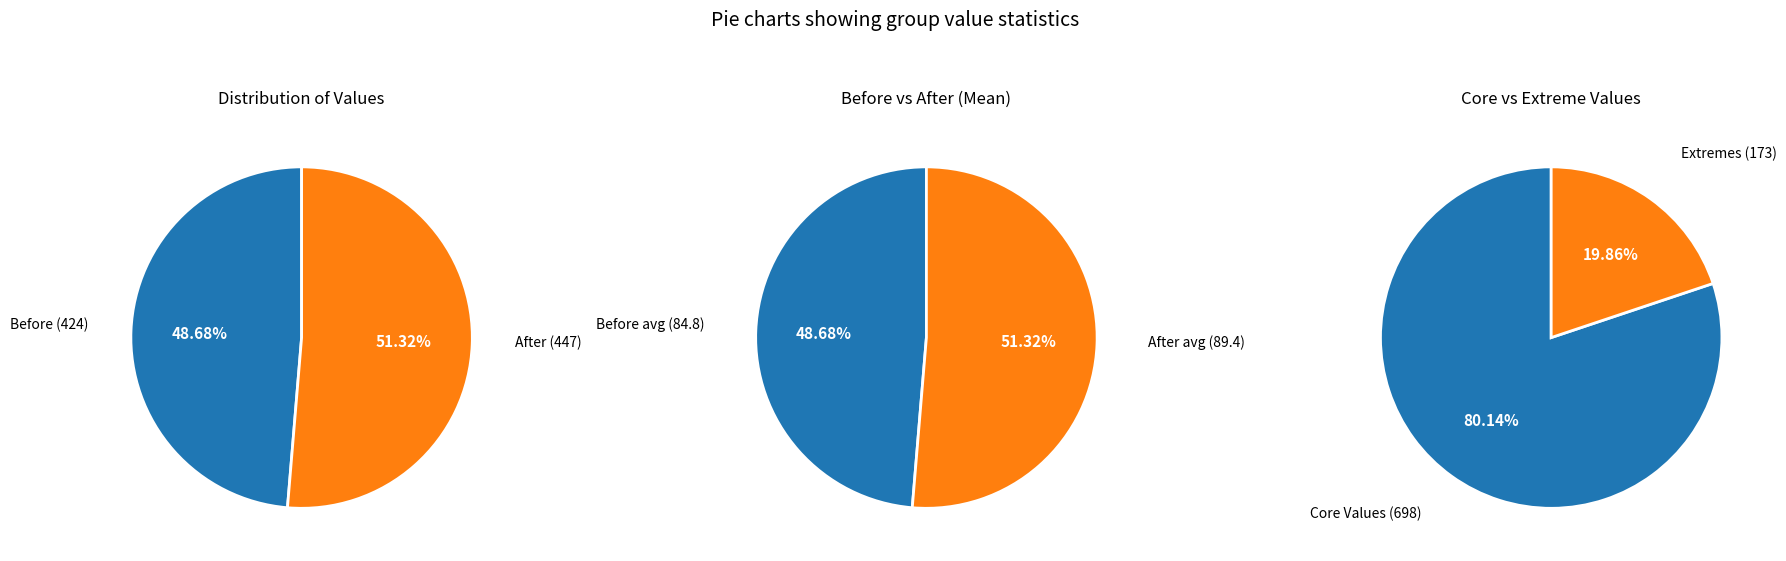

To the nearest percent, what is the difference between the largest and smallest slice percentages?

3%